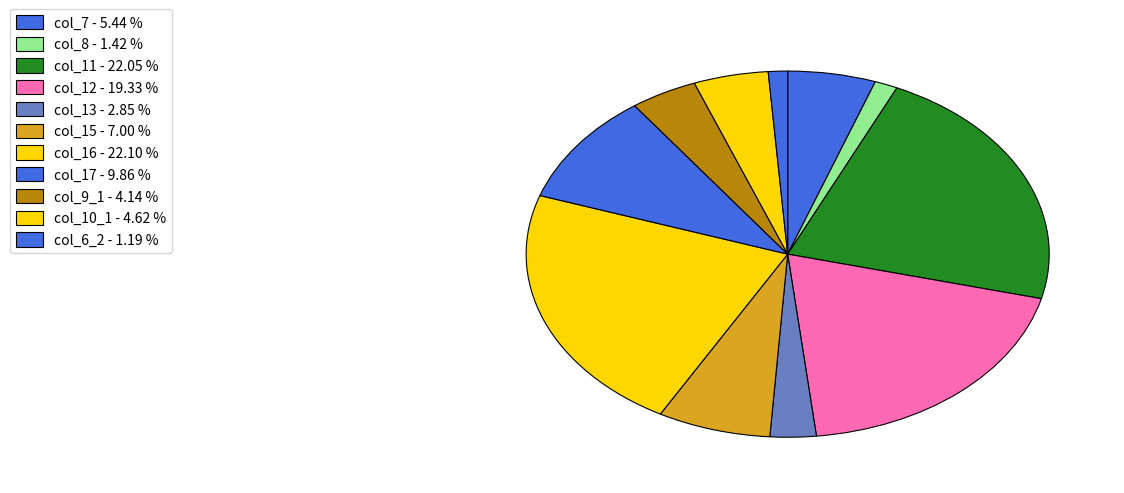

Is there any slice that represents more than half of the pie?

No